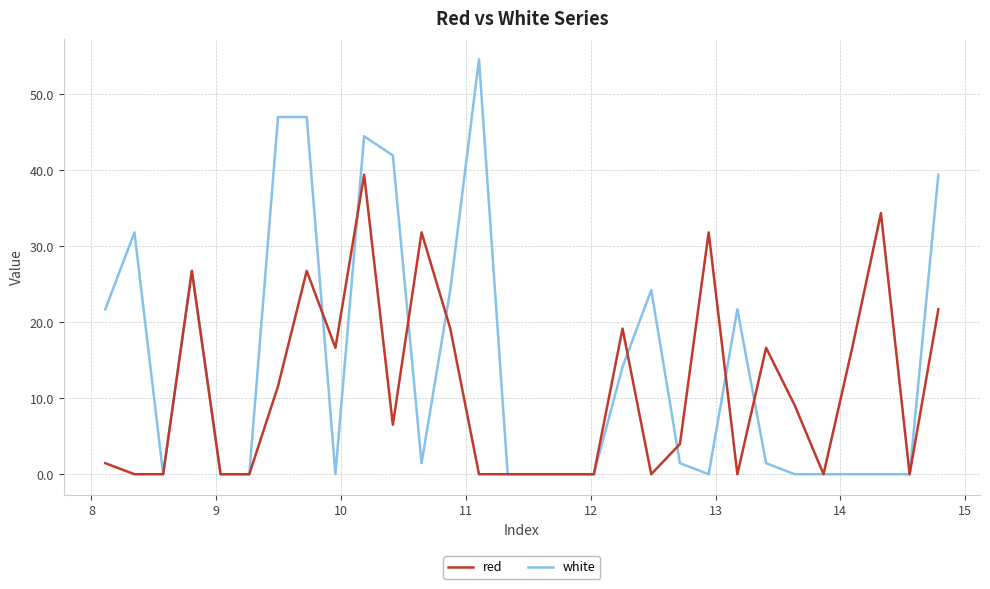

Which series has the largest total across all categories?

white